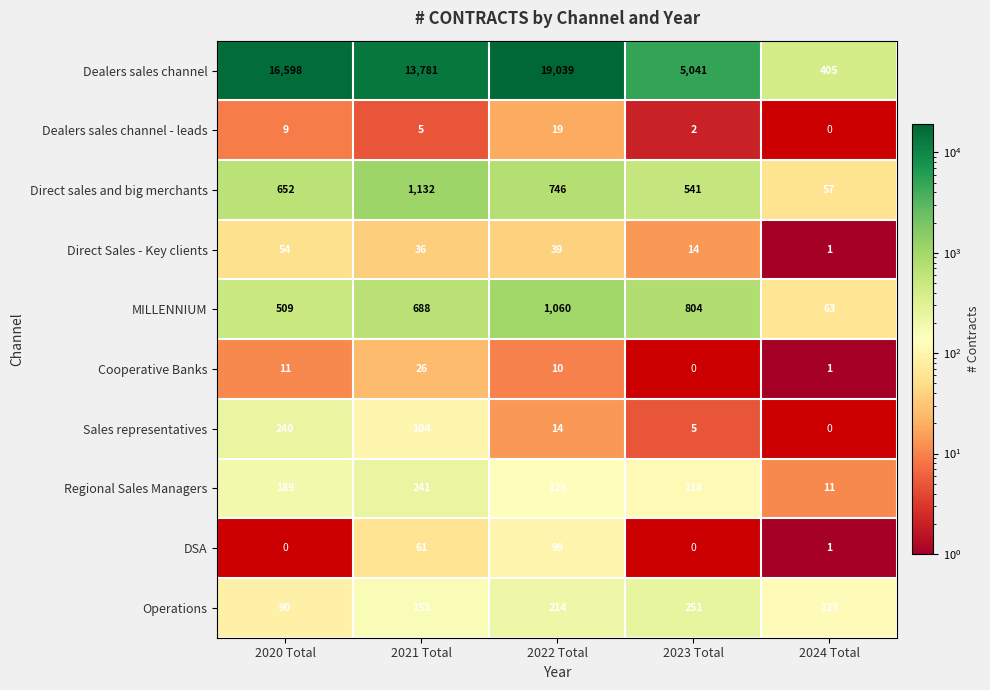

How many Dealers sales channel values are between 5041 and 16598?

3